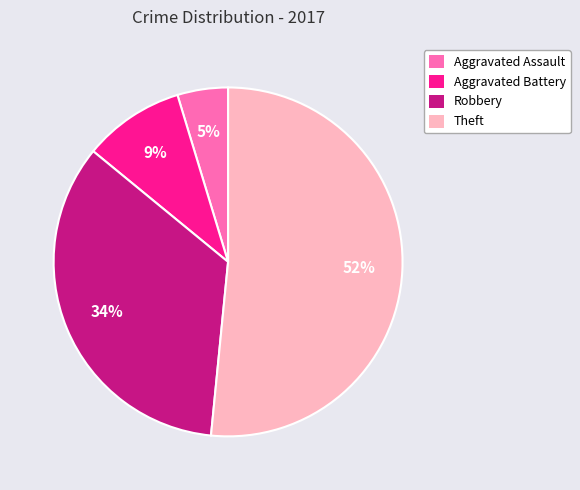

True or false: Robbery accounts for 34% of the total.

True